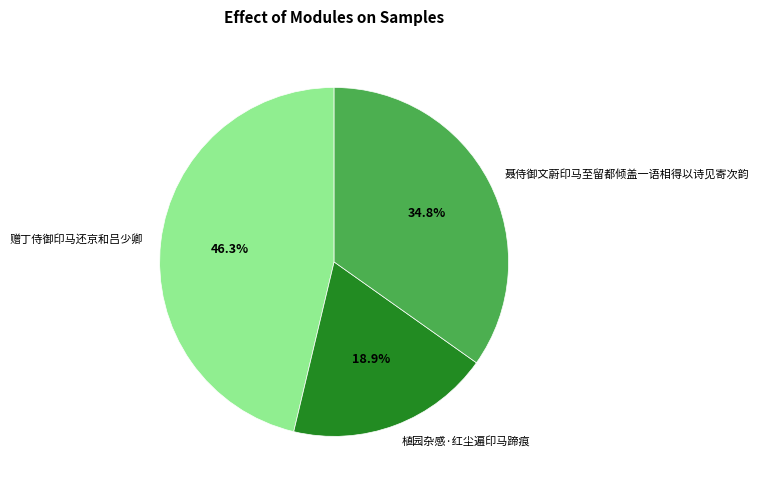

What portion of the pie excludes 聂侍御文蔚印马至留都倾盖一语相得以诗见寄次韵?

65.2%